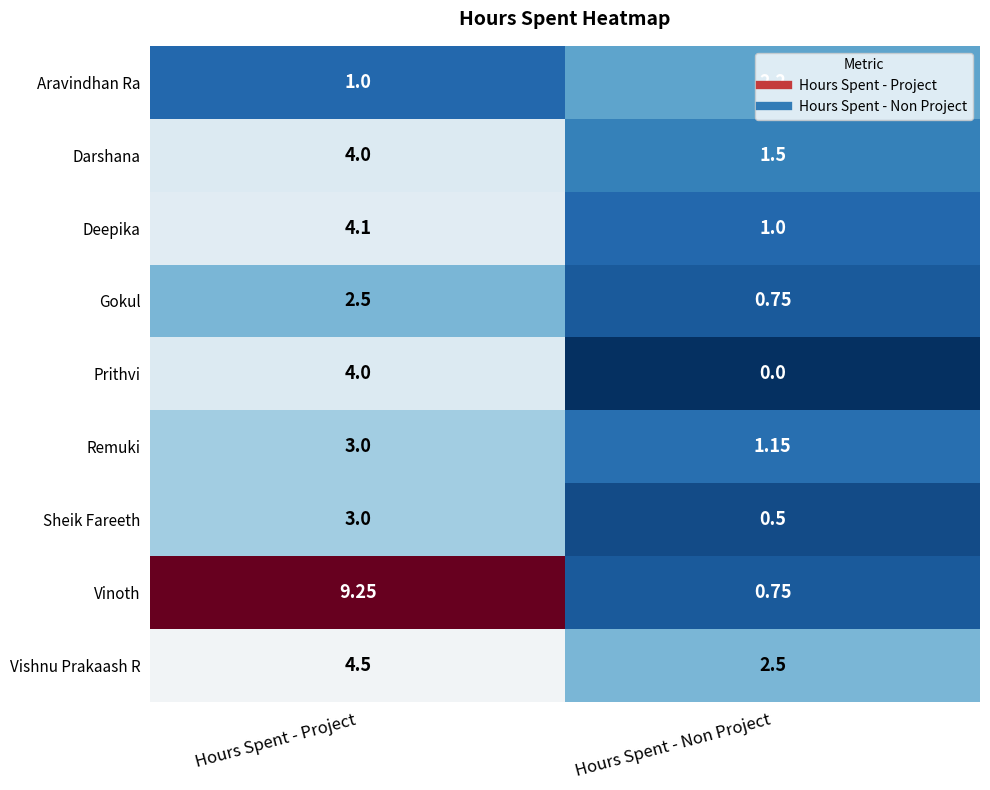

Where is Vishnu Prakaash R nearest to the value 3?

Hours Spent - Non Project